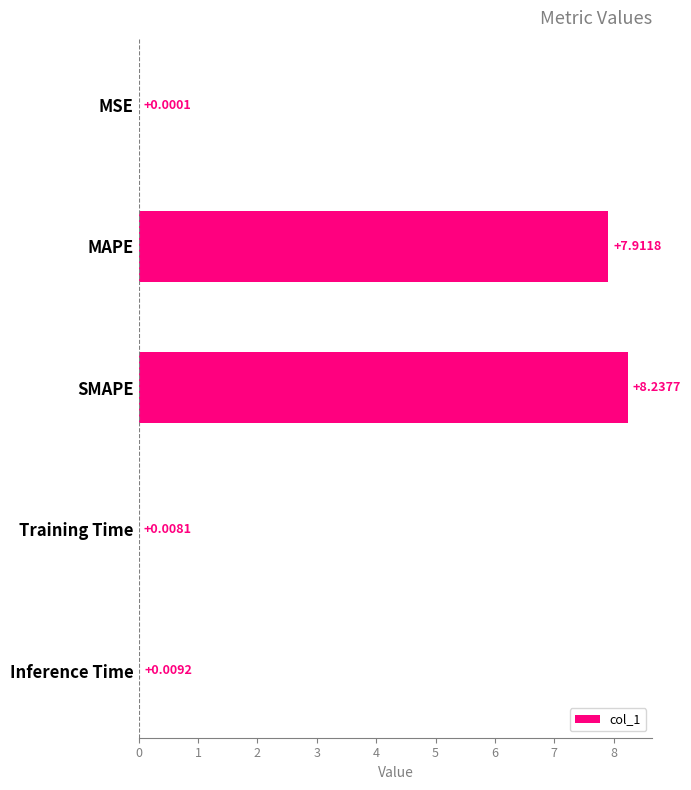

What is the change in value from SMAPE to Inference Time?

-8.2